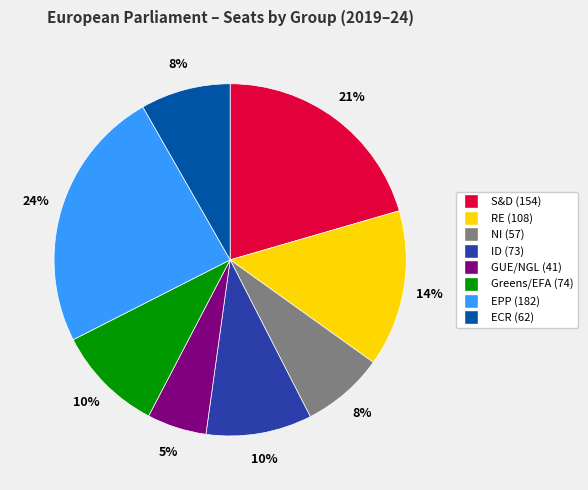

Do ID and EPP together represent more than half of the pie?

No